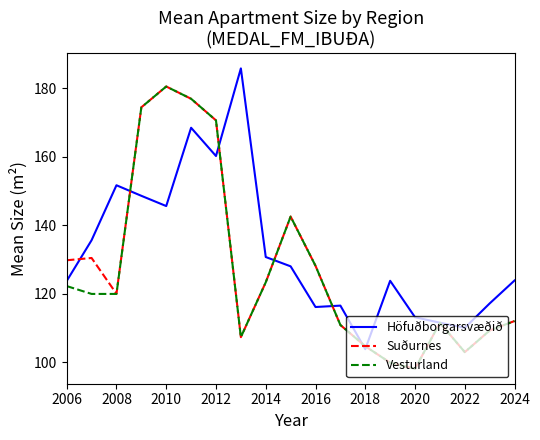

Which series has the largest total across all categories?

Höfuðborgarsvæðið